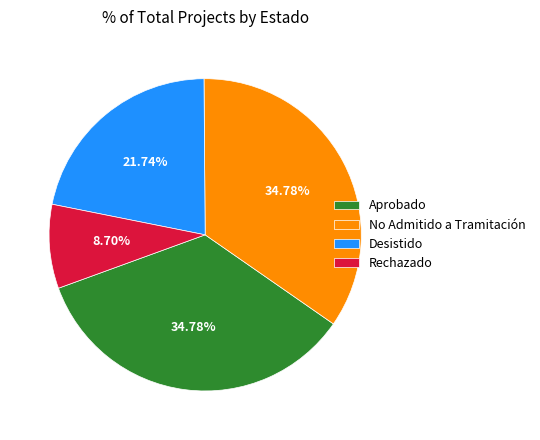

Is there a majority slice in this chart?

No